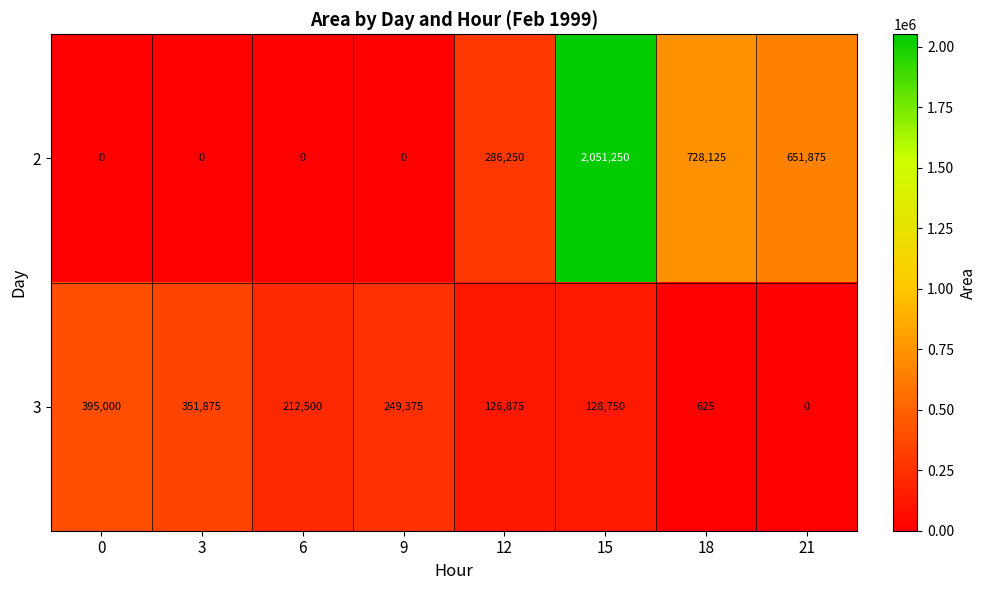

At which label is 3 closest to 197500?

6